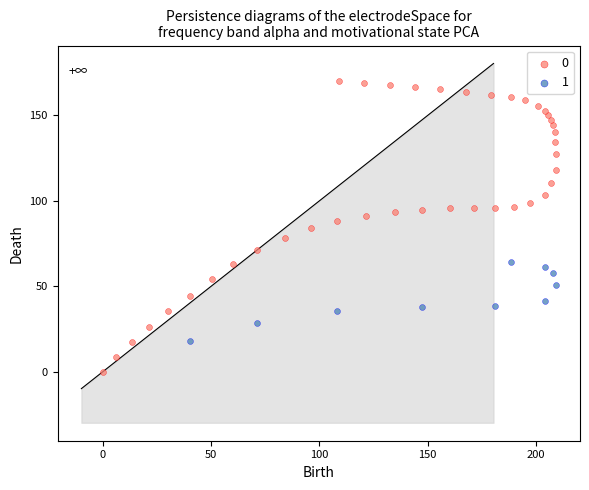

What are all the series names shown in the legend?

0, 1